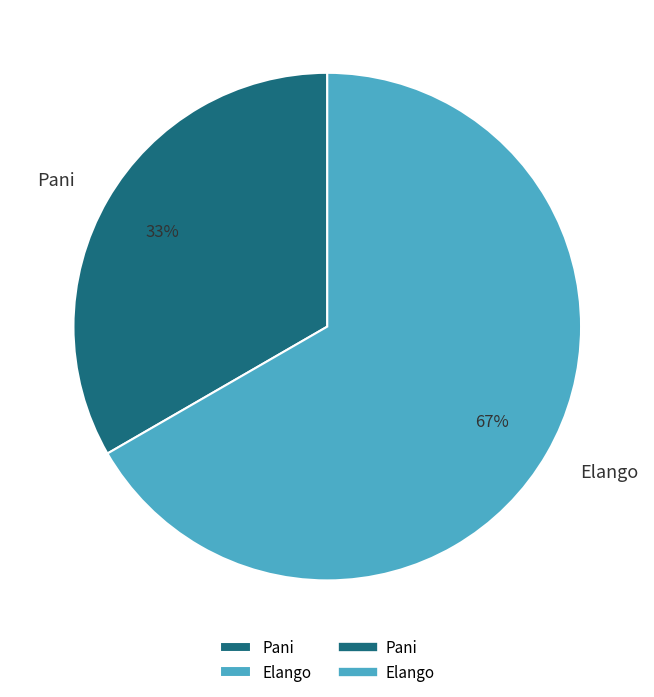

To the nearest percent, what is the average slice percentage?

50%